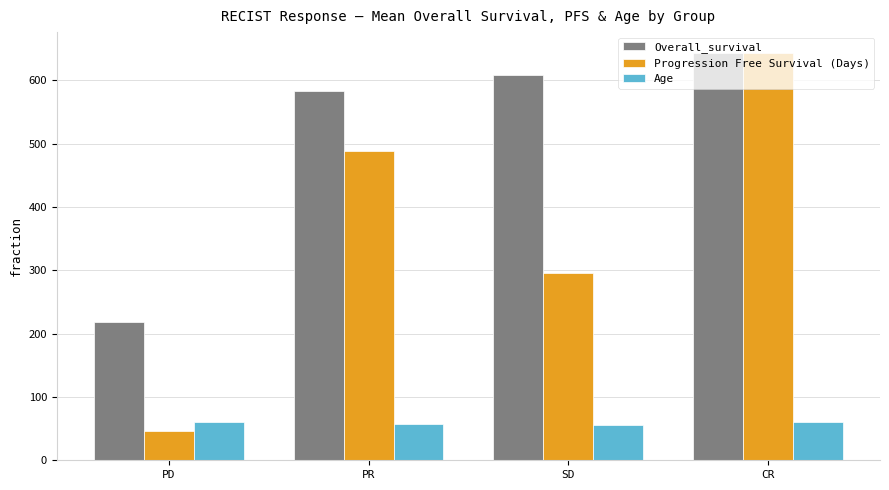

What is the difference between the Overall_survival values at PD and SD?

390